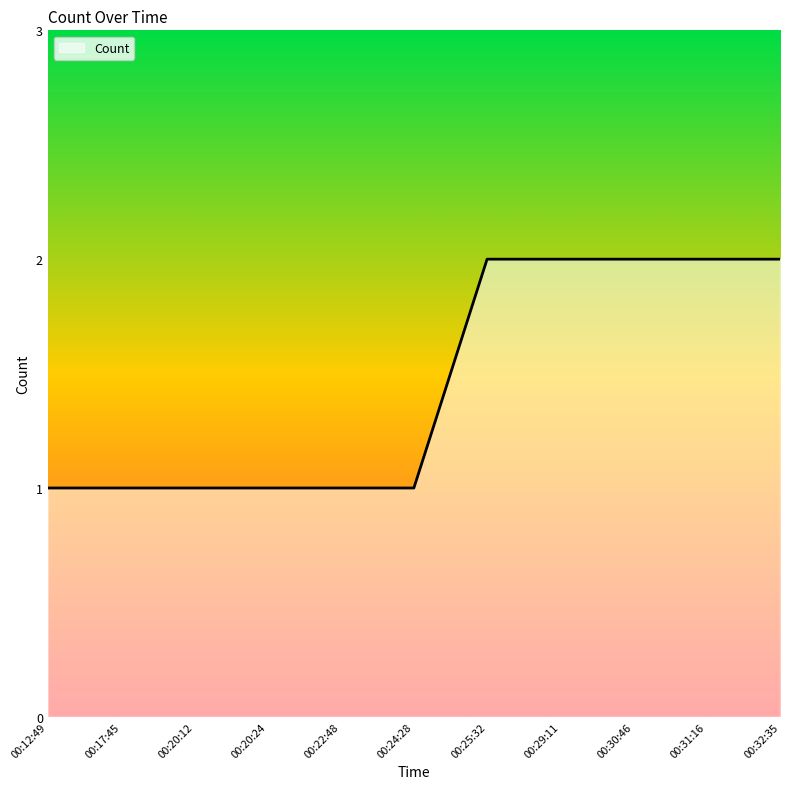

The chart shows a value of 2 at 00:31:16. True or false?

True